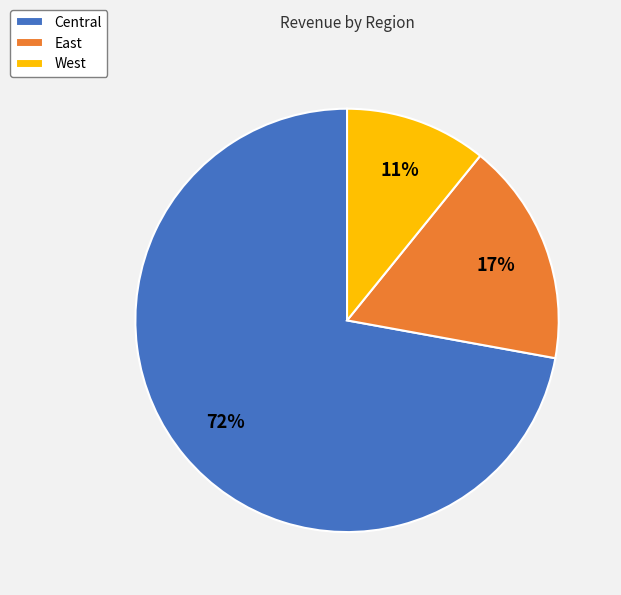

Count the number of slices in the pie.

3